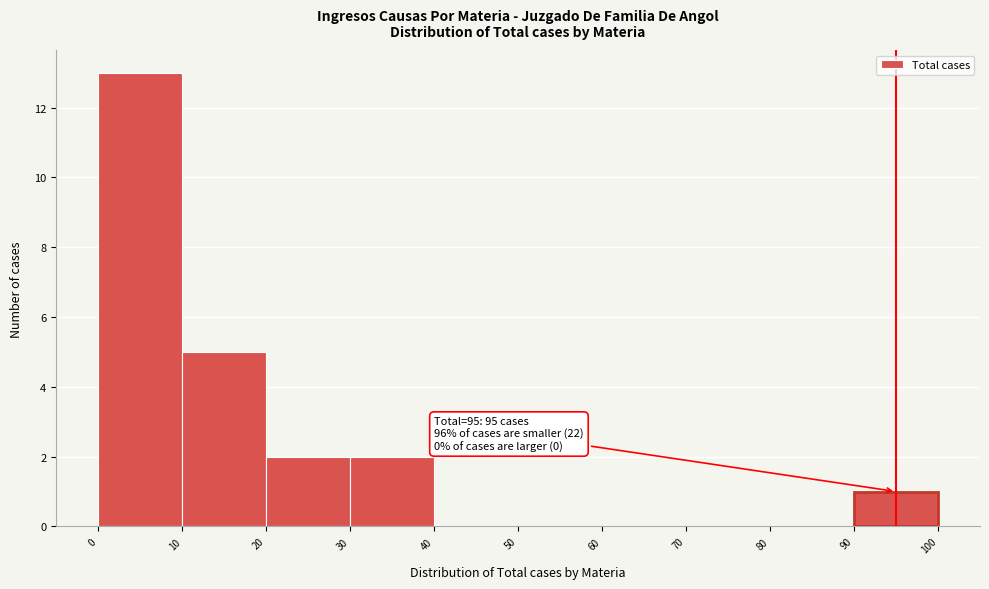

Over which range of the x-axis is the bar tallest?

0 to 10